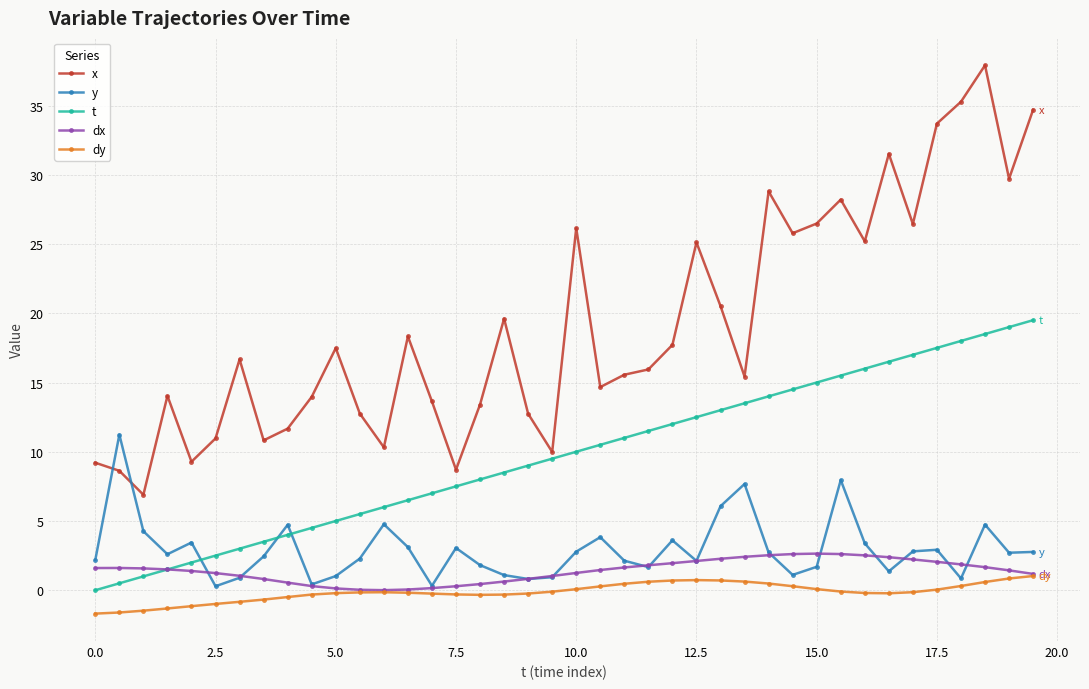

Is this an area chart (filled region under the line)?

No